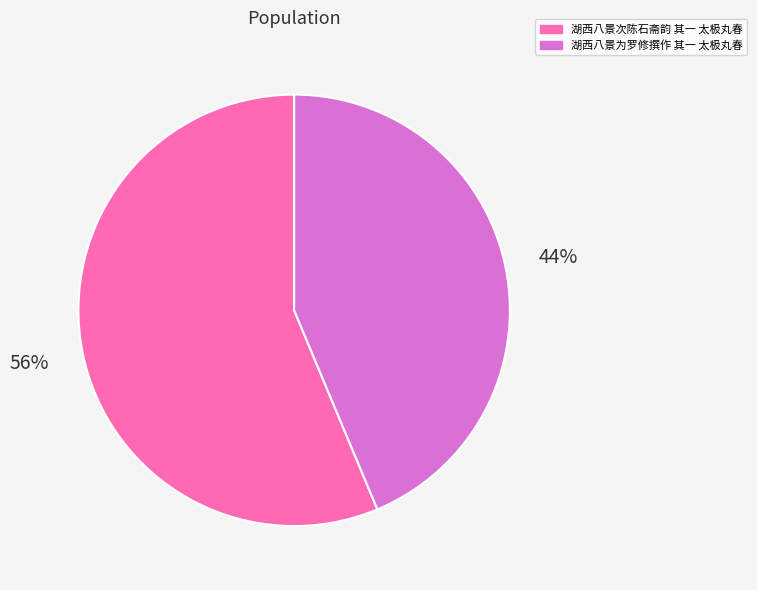

To the nearest percent, what is the average slice percentage?

50%